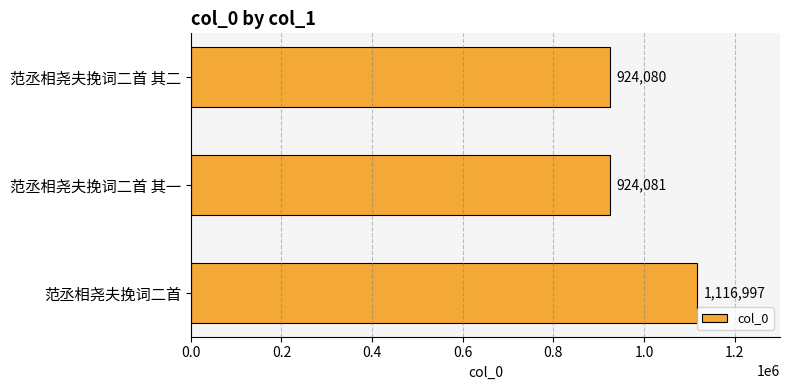

What is the difference between the maximum and second lowest values?

192916